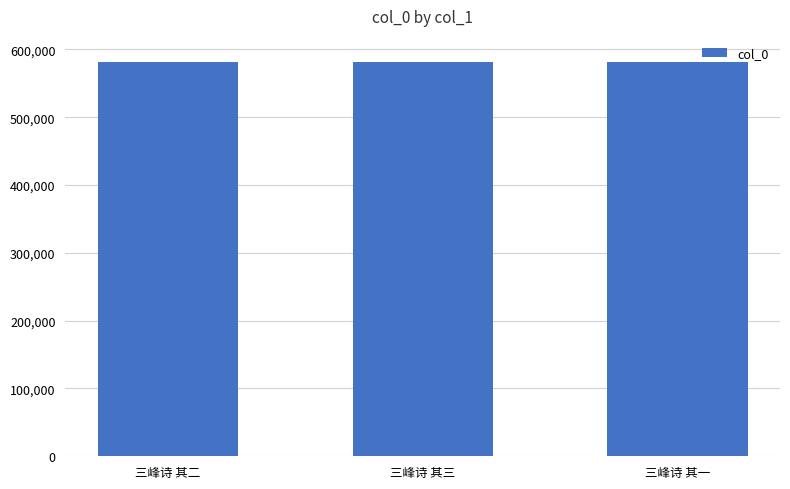

What is the minimum value shown in the chart?

580950